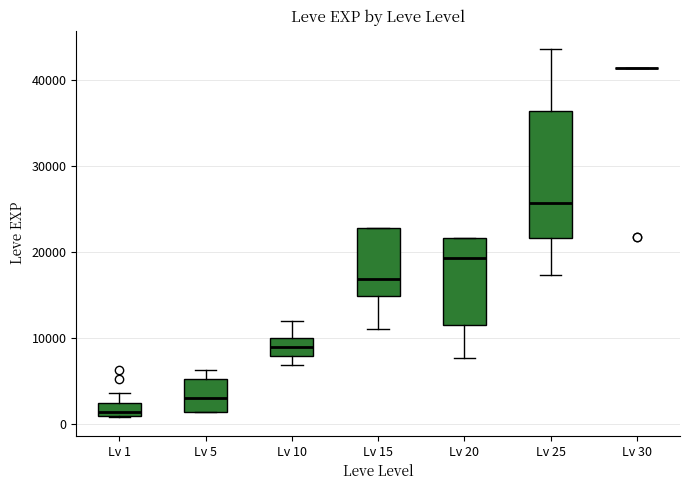

Comparing the boxes themselves (not the whiskers), which one is the tallest?

Lv 25